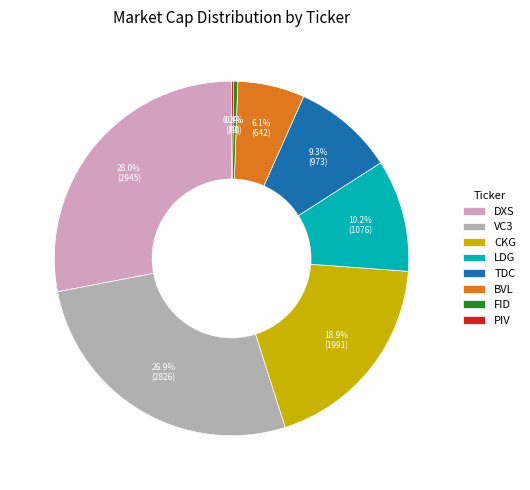

What is the ratio of the value at TDC to the value at BVL?

1.5